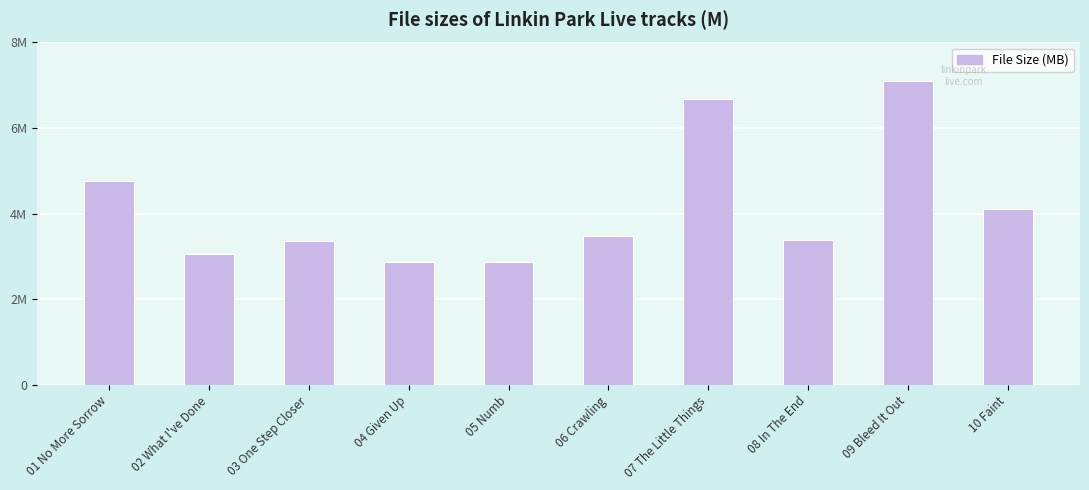

What is the change in value from 03 One Step Closer to 06 Crawling?

+0.1